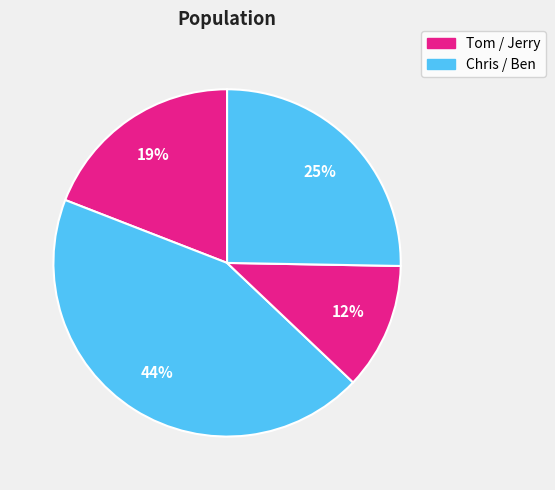

Which slice is the largest?

Chris